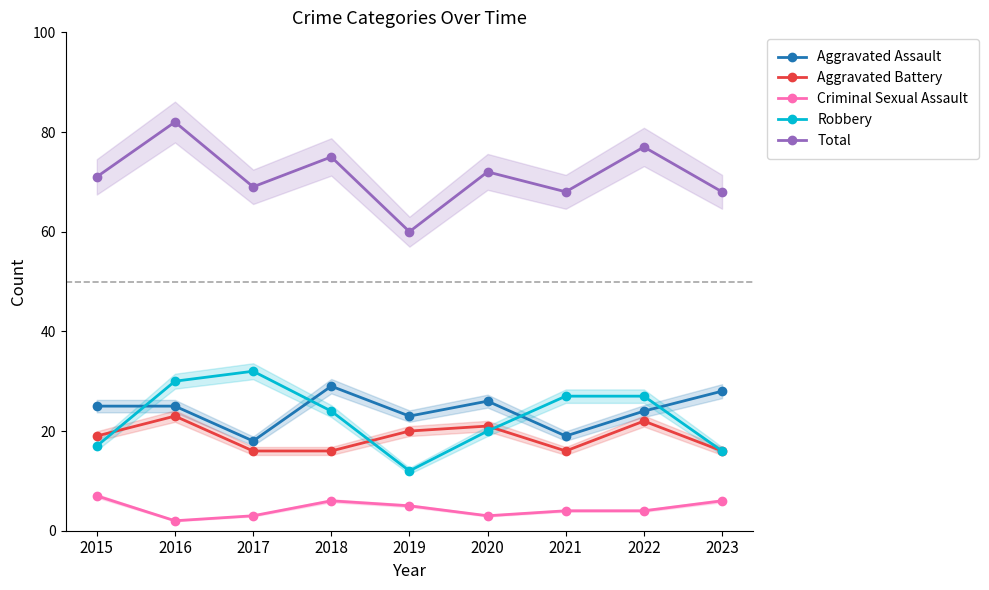

At how many categories does at least one series exceed 34?

9